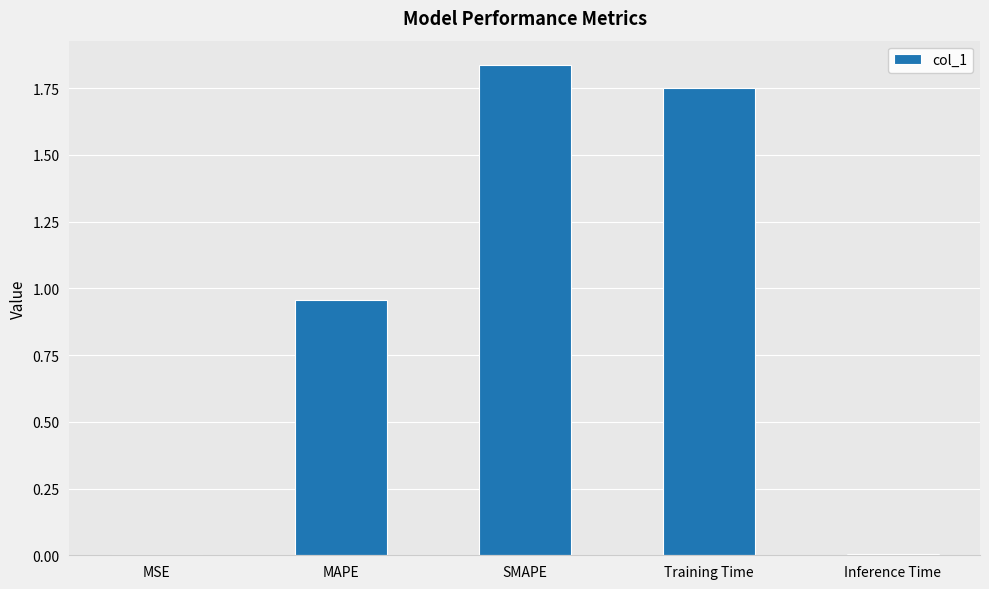

What is the sum of the values at SMAPE and Training Time?

3.6